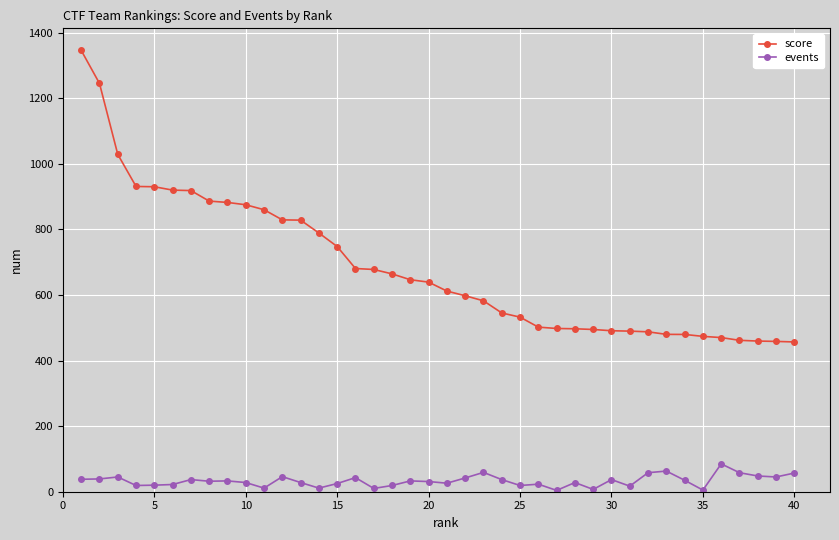

What is the highest value of the events series?

85.0